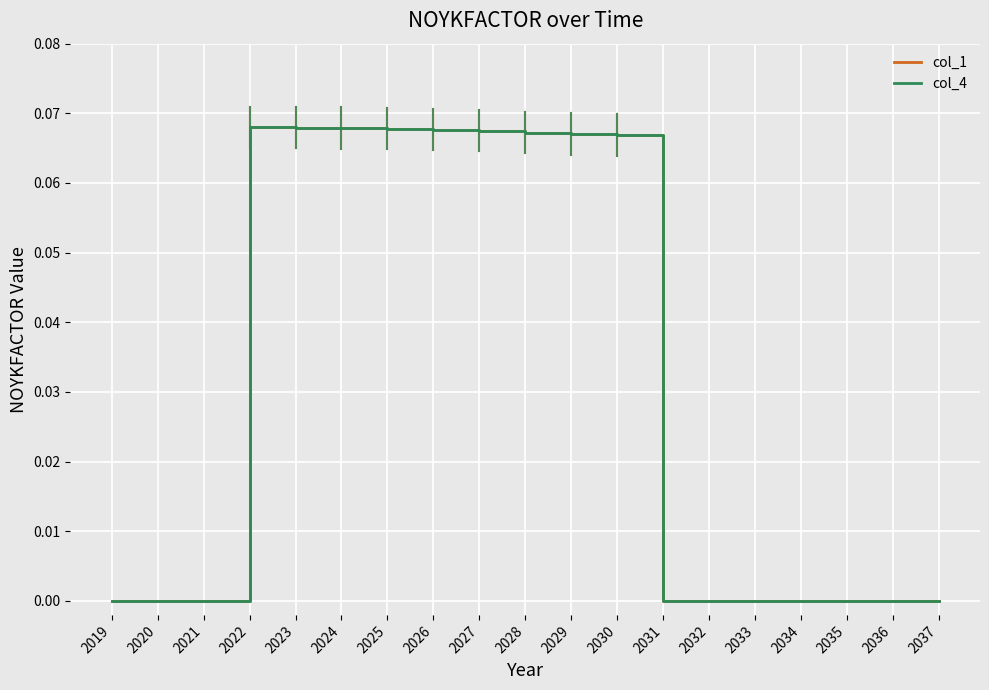

What are all the series names shown in the legend?

col_1, col_4